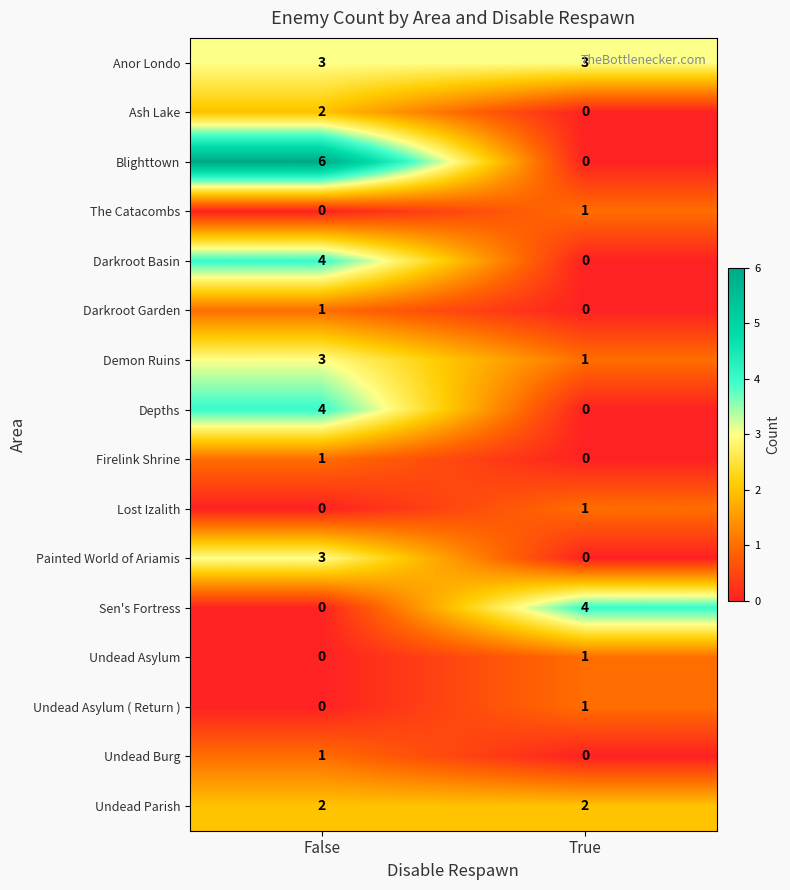

What is the sum of the Depths values at False and True?

4